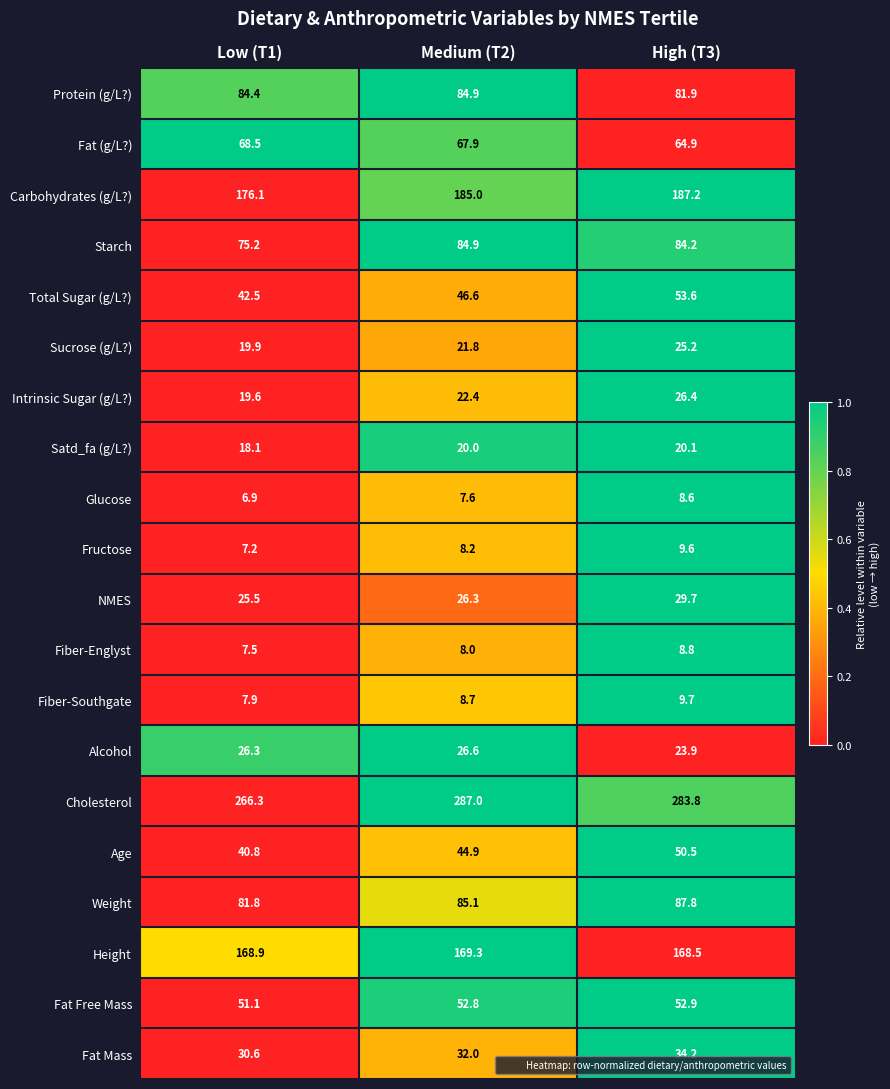

The Starch series shows 98.2 at Low (T1). True or false?

False